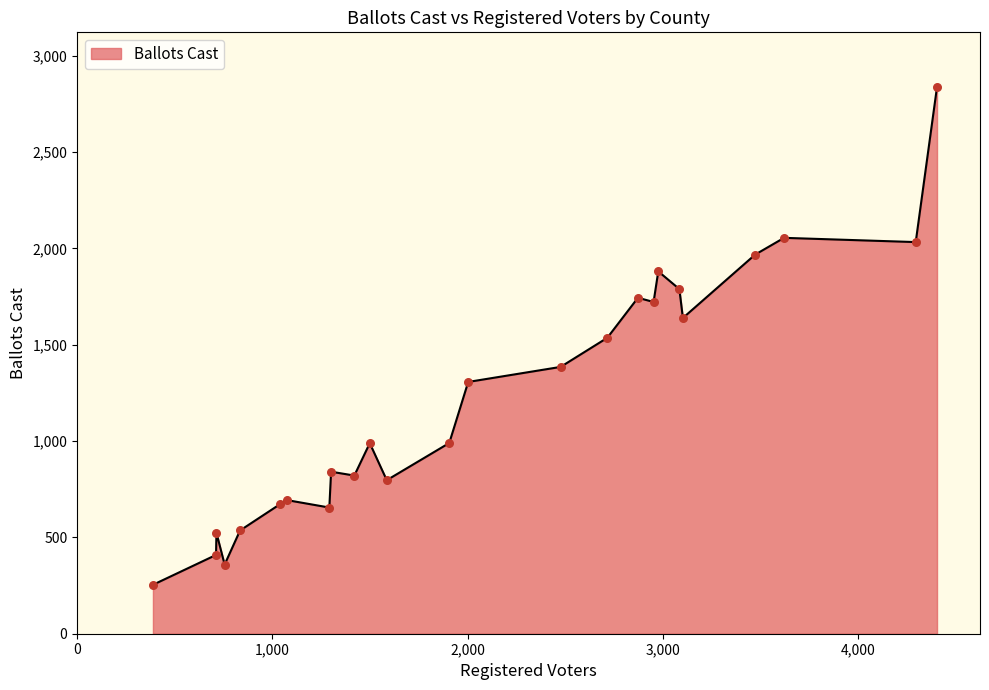

What is the difference between the maximum and minimum values?

2584